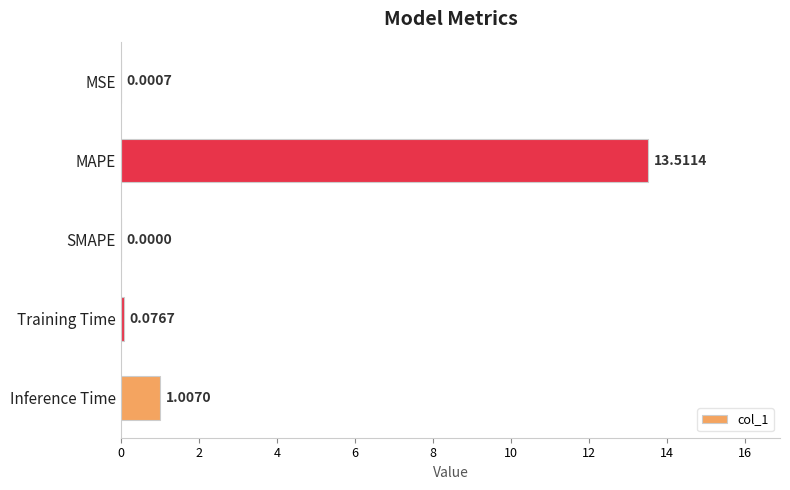

Which category has the highest value across all series?

MAPE